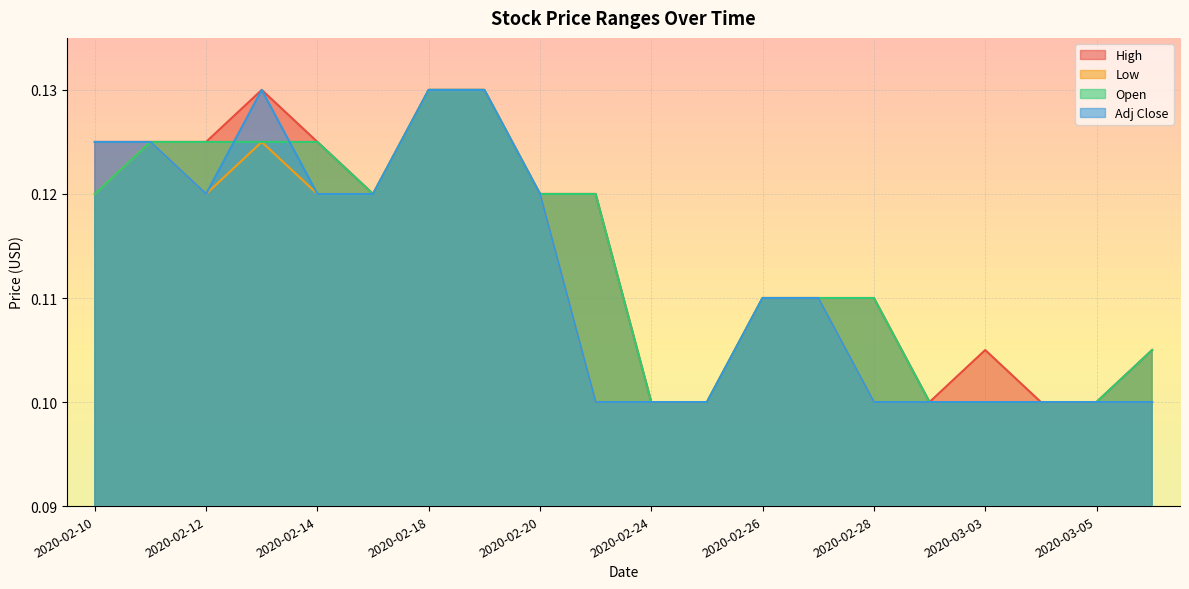

What is the smallest value displayed?

0.1